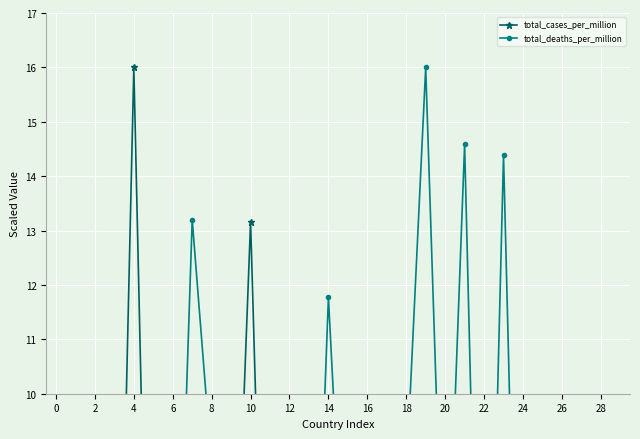

At how many categories does at least one series exceed 11?

7